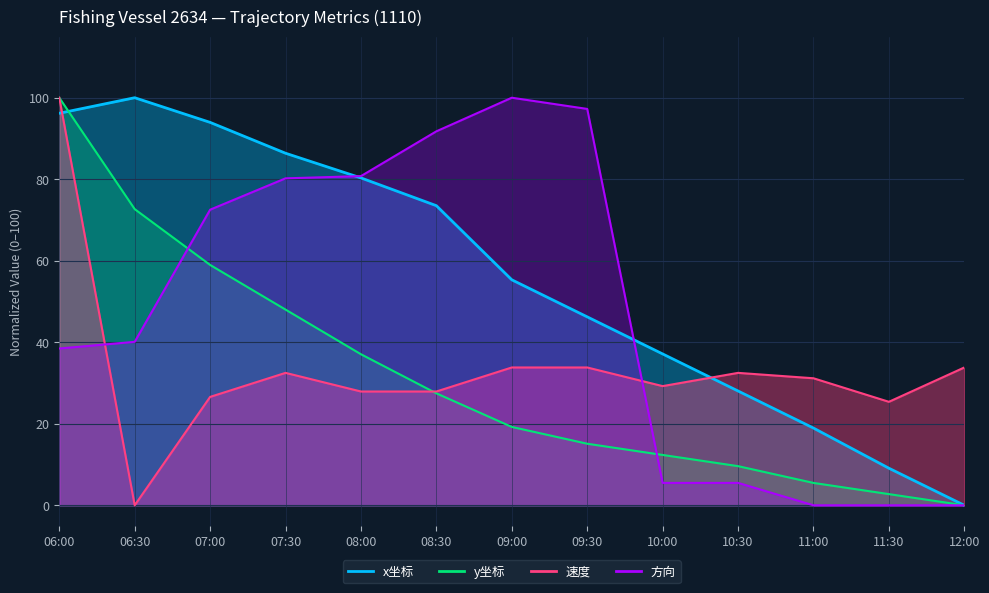

The y坐标 series shows 46.3 at 08:30. True or false?

False